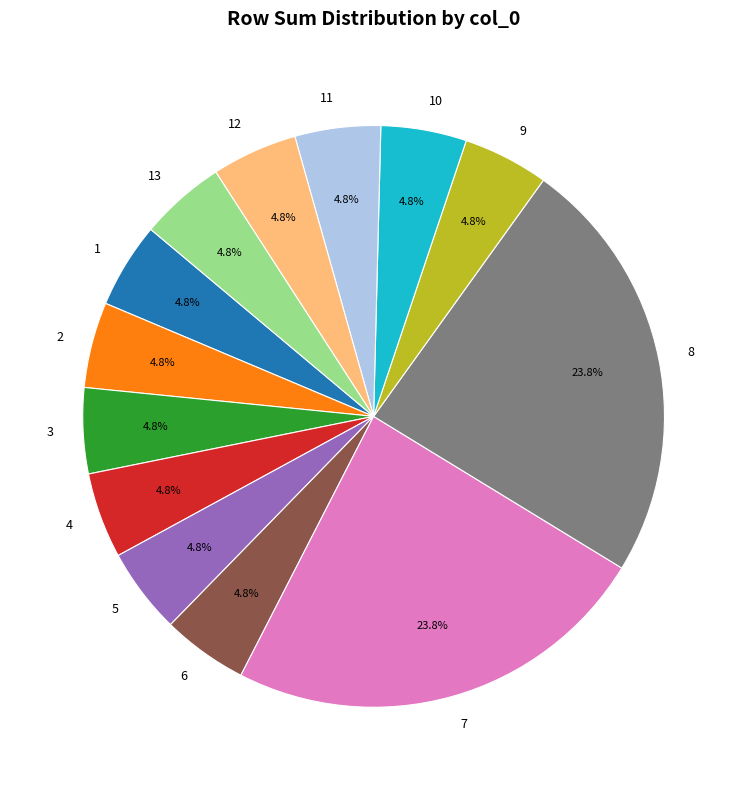

What percentage is the 13 slice, to the nearest percent?

5%